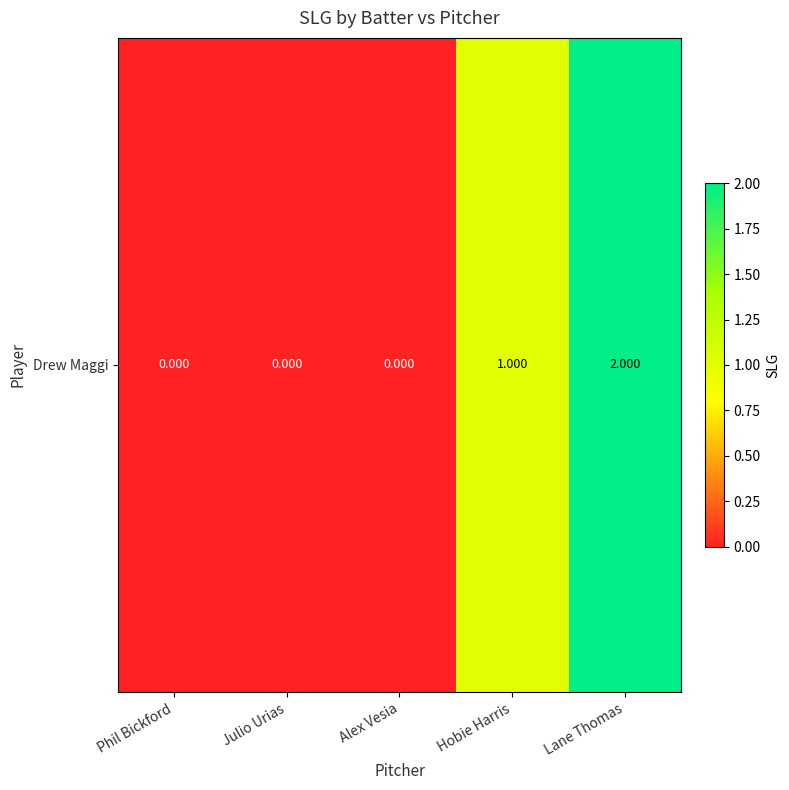

Count the values in the range 0 to 1.

4